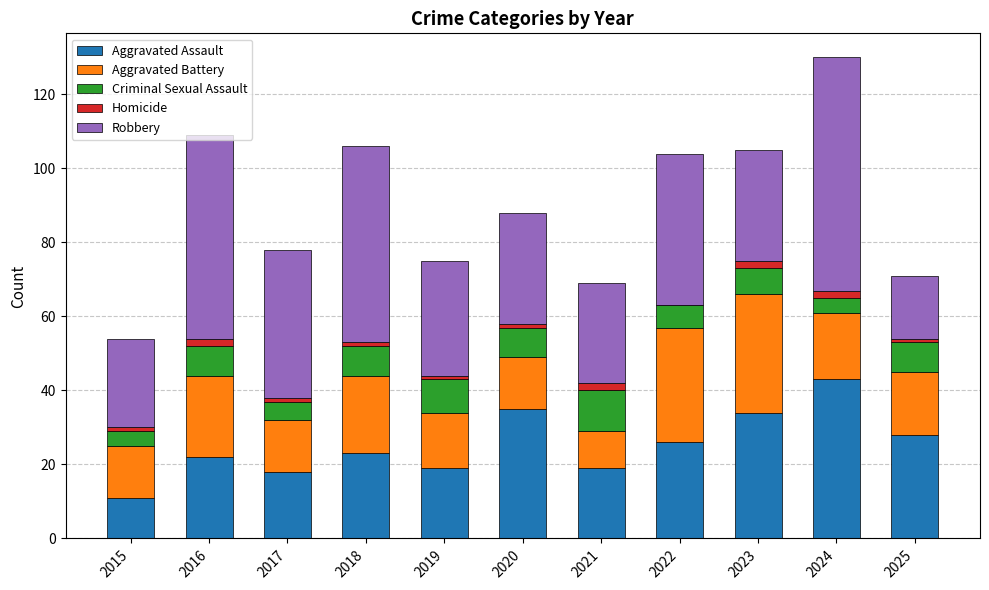

What is the maximum value for Aggravated Assault?

43